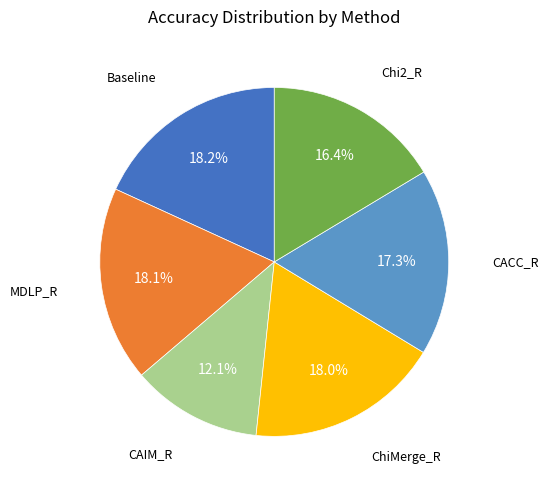

What percentage is NOT represented by Baseline?

81.8%